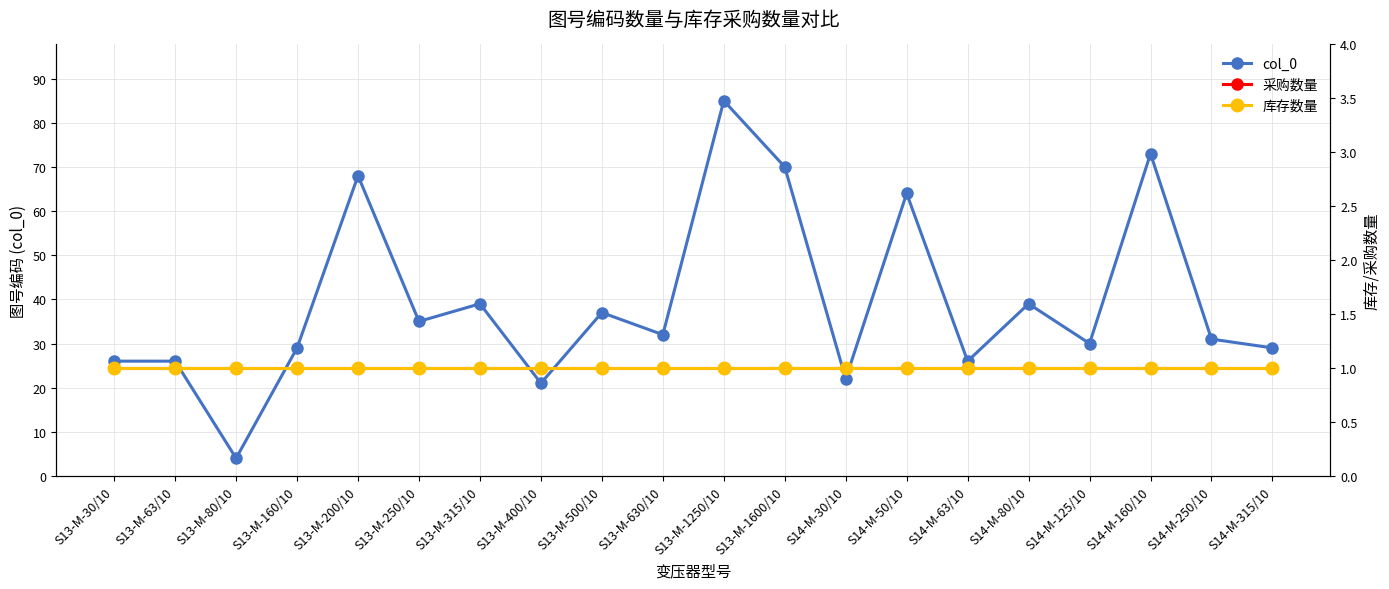

Does the chart display data point markers on the line(s)?

Yes